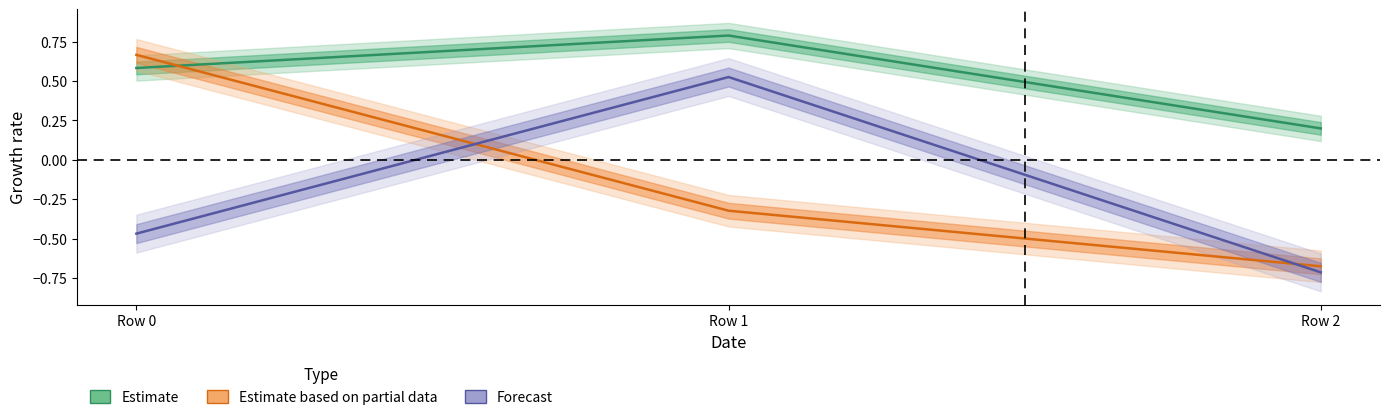

List the series in order of their peak value, lowest first.

Forecast, Estimate based on partial data, Estimate